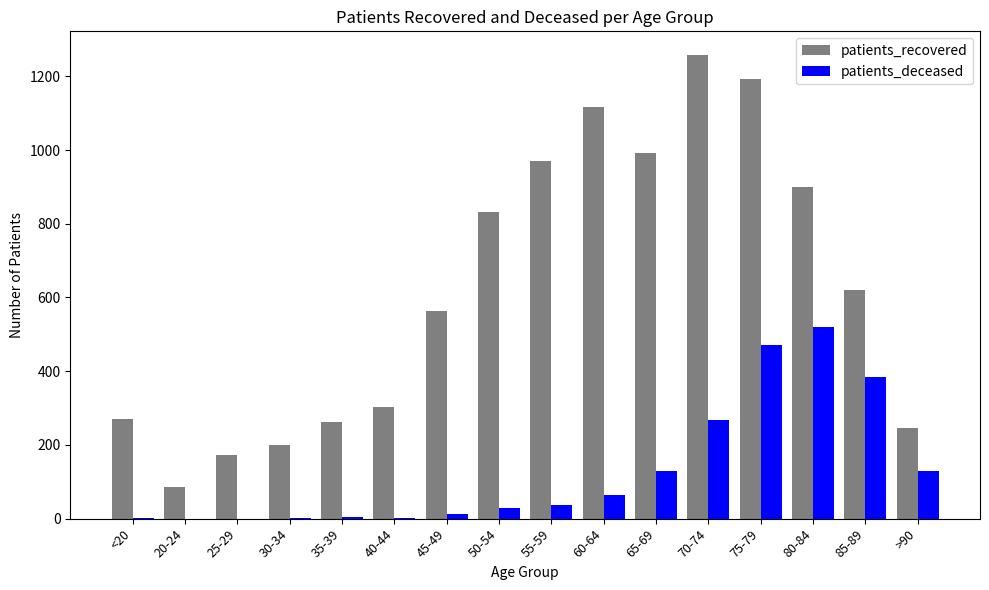

What is the sum of all patients_deceased values?

2056